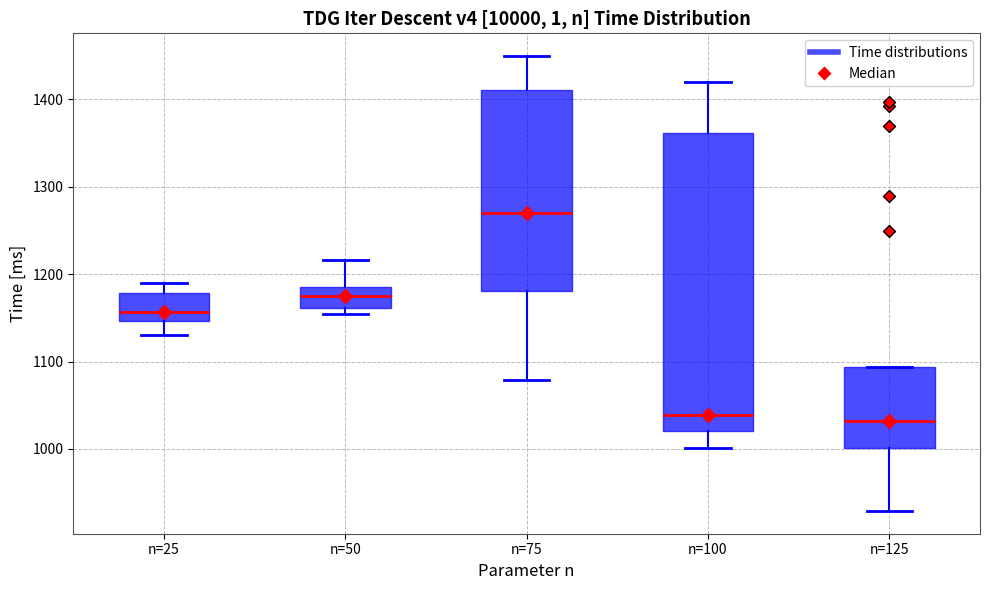

Where is the lower edge of the box for n=50 on the y-axis? The values are not printed on the chart, so give them approximately, as read against the axis.

1160